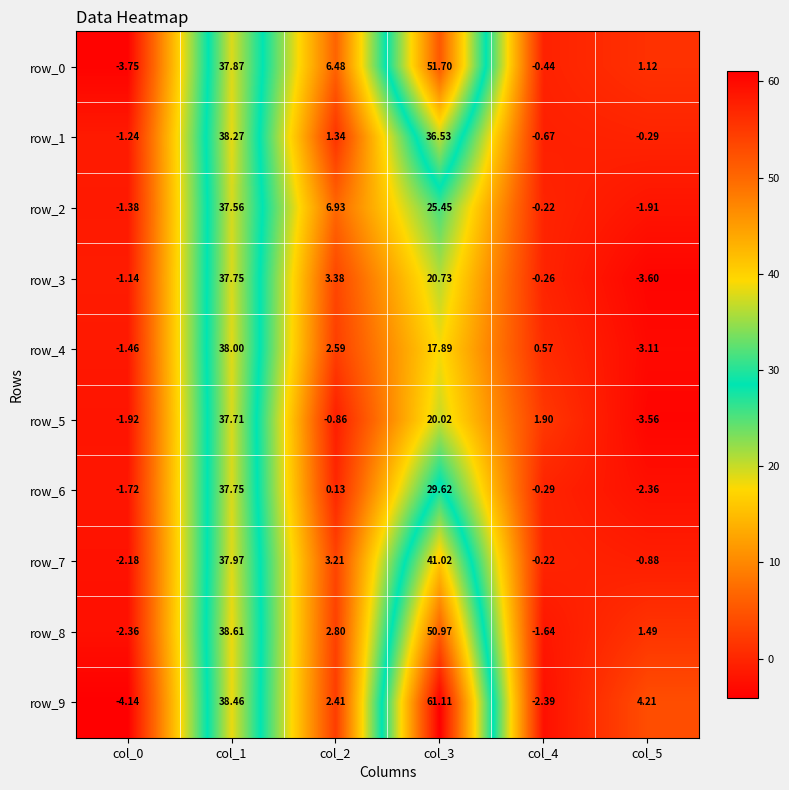

At which label does row_5 first exceed 1?

col_1